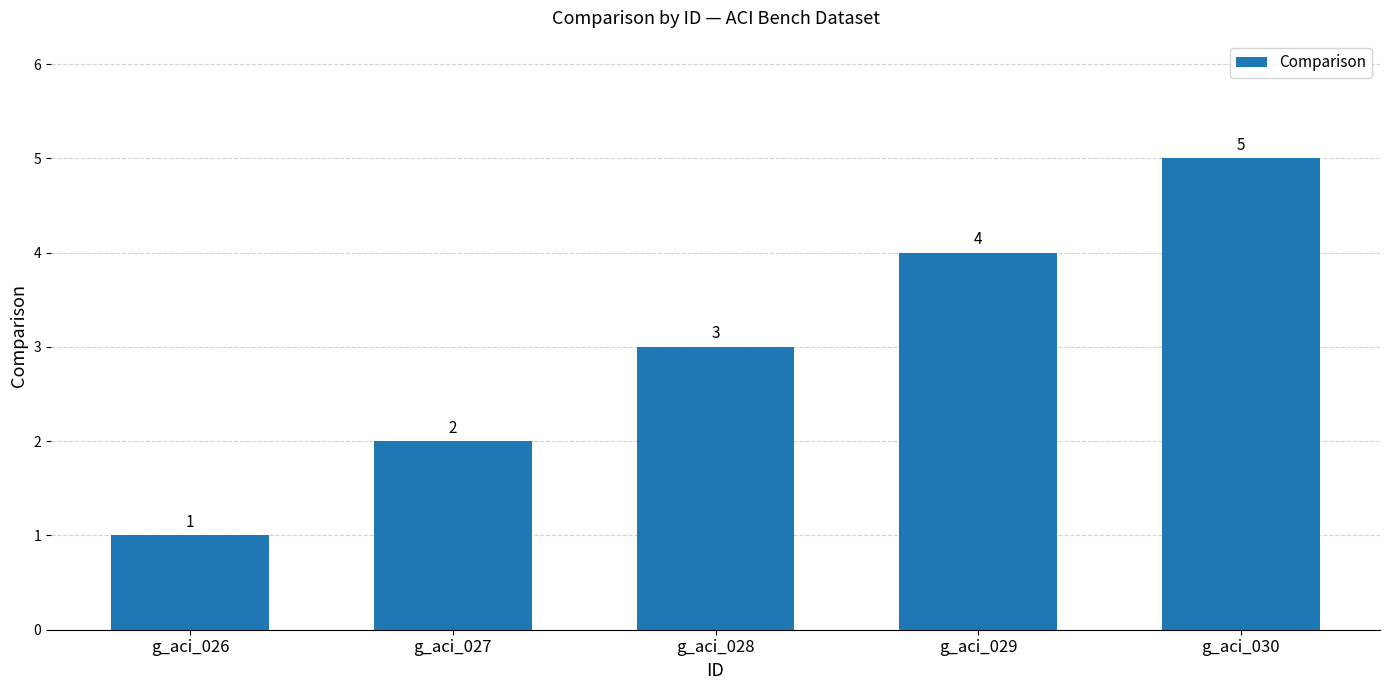

How many data points does each series have?

5